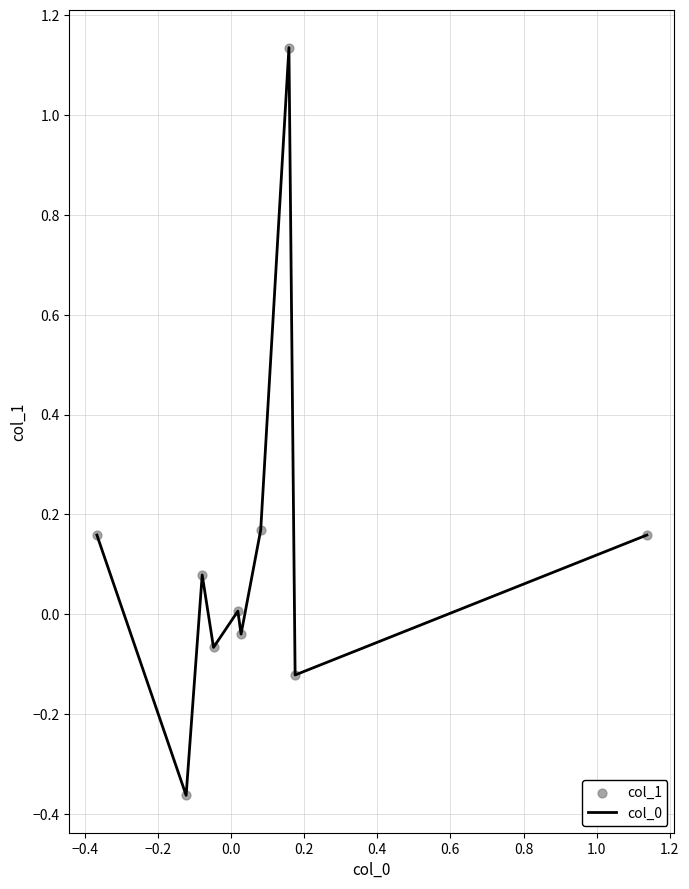

What is the difference between the maximum and minimum values?

1.5